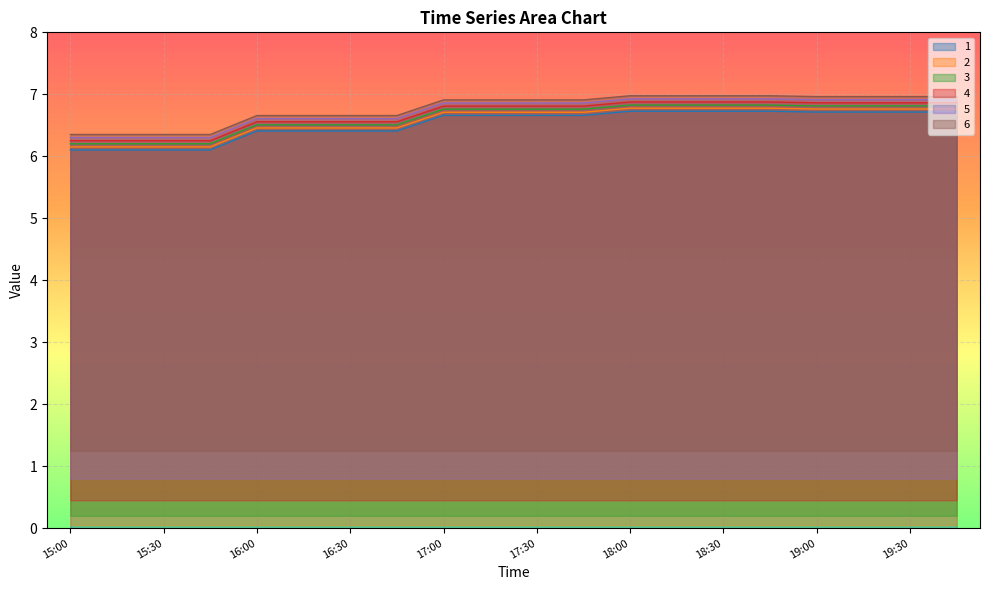

What is the maximum value for 5?

6.9